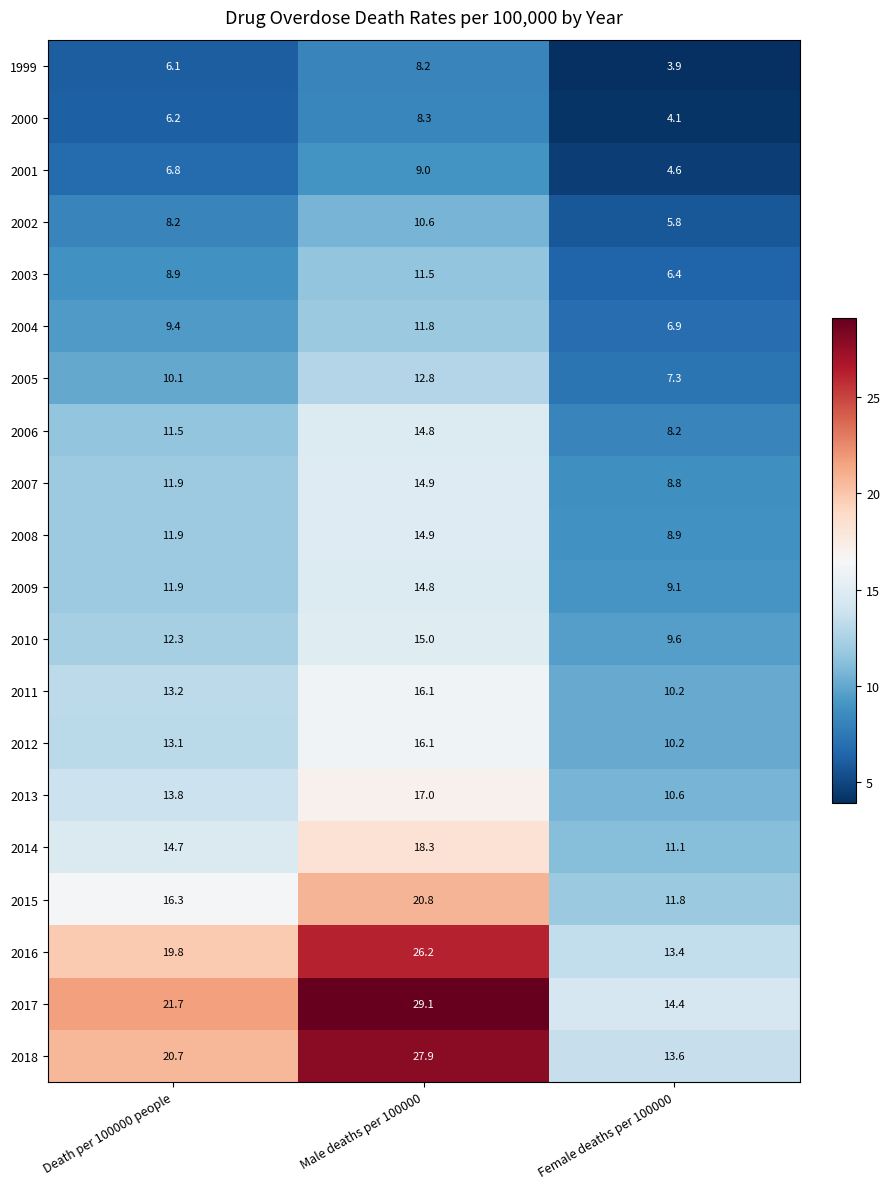

Which label corresponds to the largest value in the chart?

Male deaths per 100000